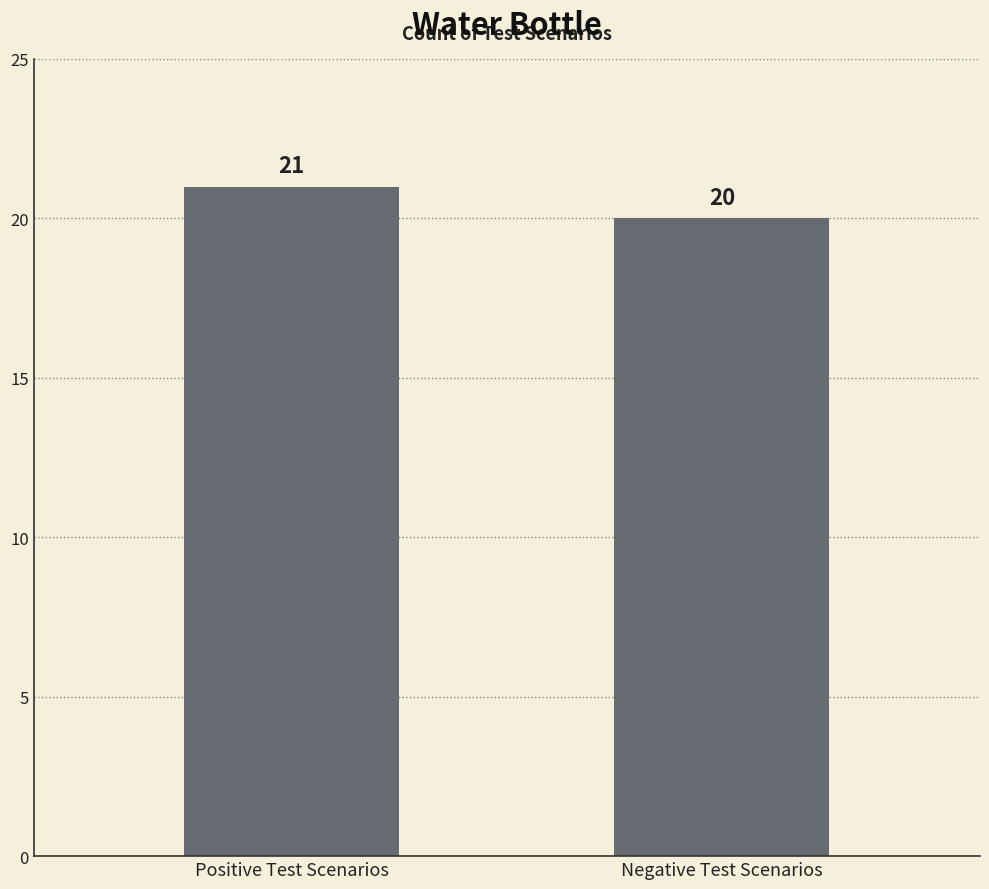

The value at Positive Test Scenarios is 21. True or false?

True